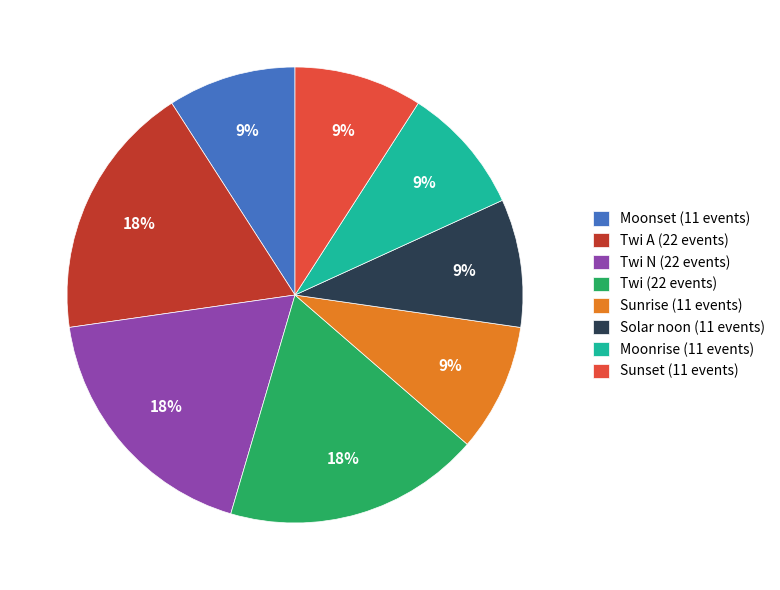

Combined, do Twi A (22 events) and Moonrise (11 events) account for over 50%?

No